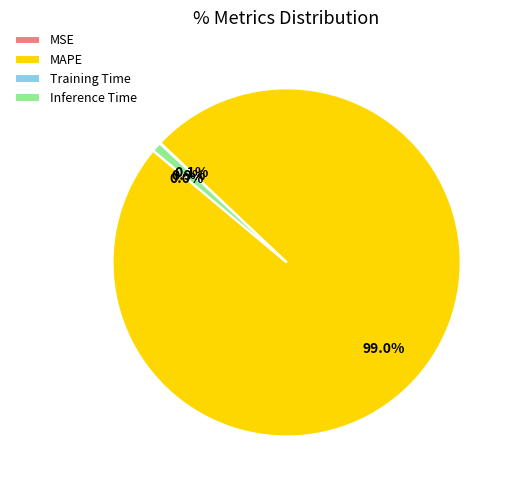

Which slice represents more than half of the pie?

MAPE